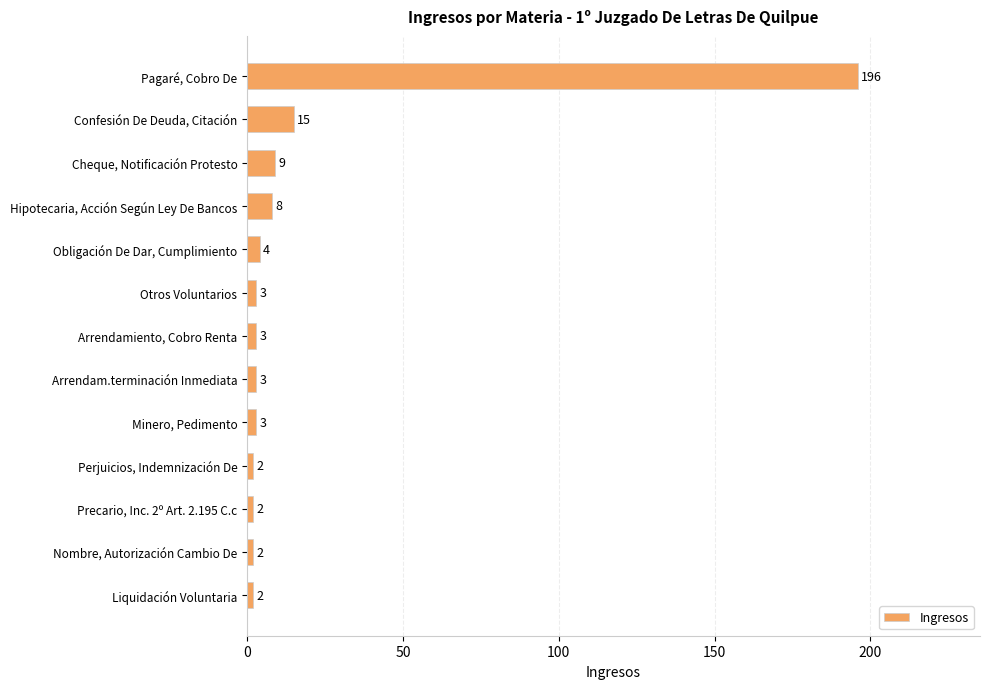

True or false: the data shows 102 at Pagaré, Cobro De.

False